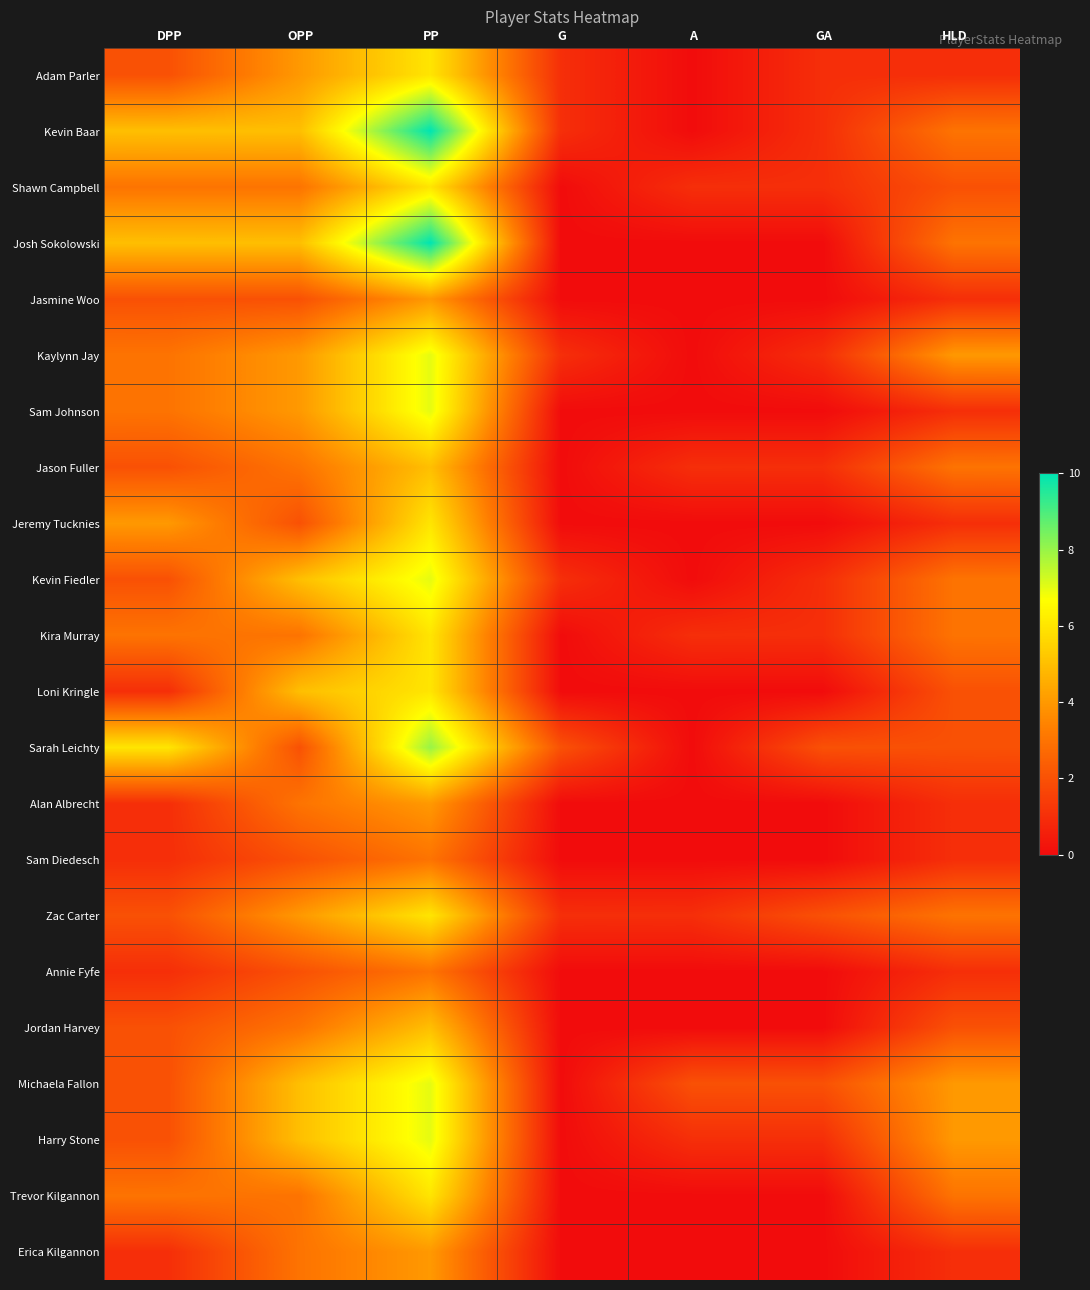

What is the greatest value displayed?

10